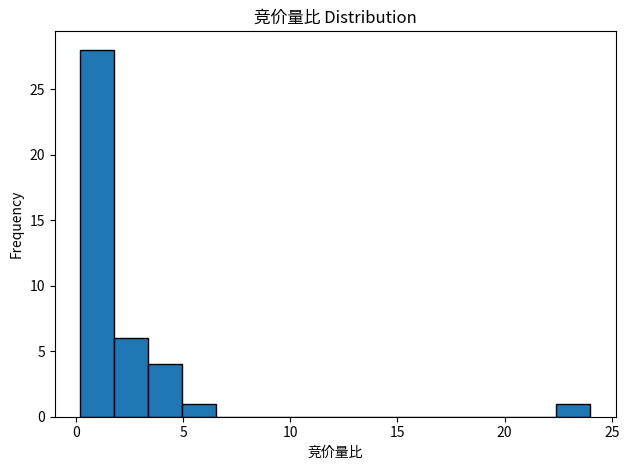

Read against the x-axis, roughly where is the centre of the tallest bar?

1.0